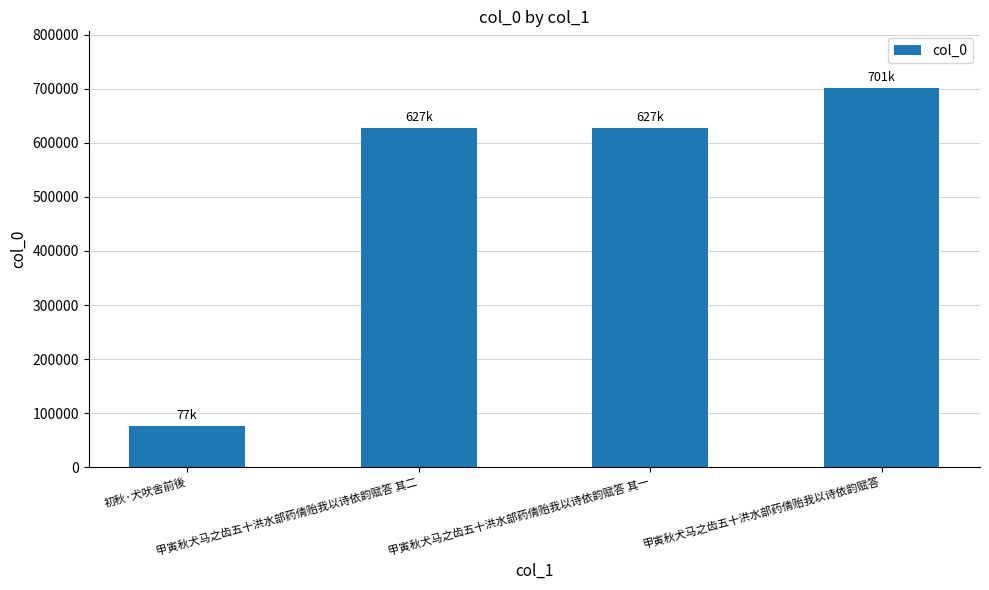

What is the value of the 4th bar from the left?

700960